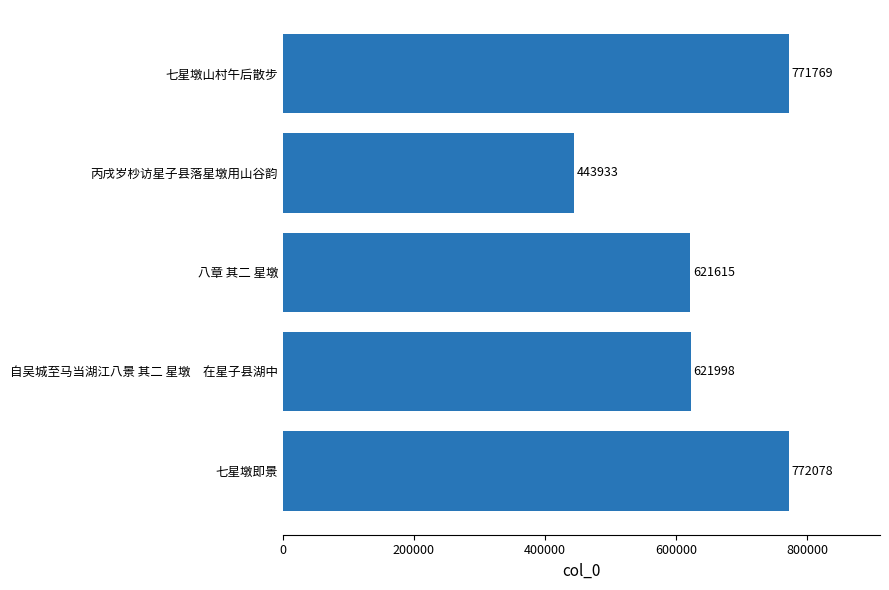

What is the average value?

646279